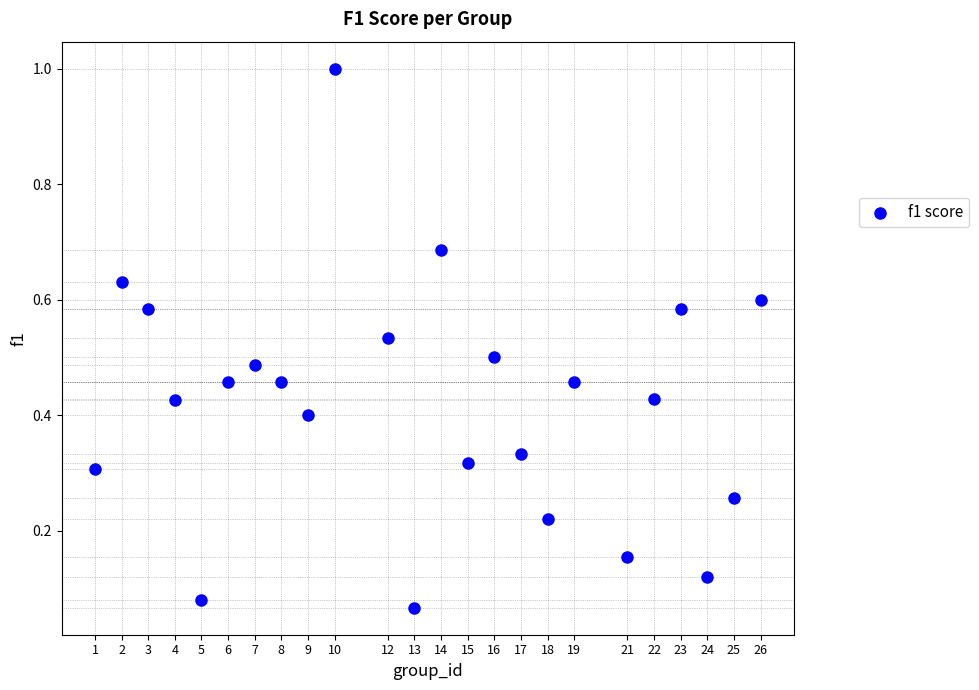

What is the range of X values (max minus min)?

25.0